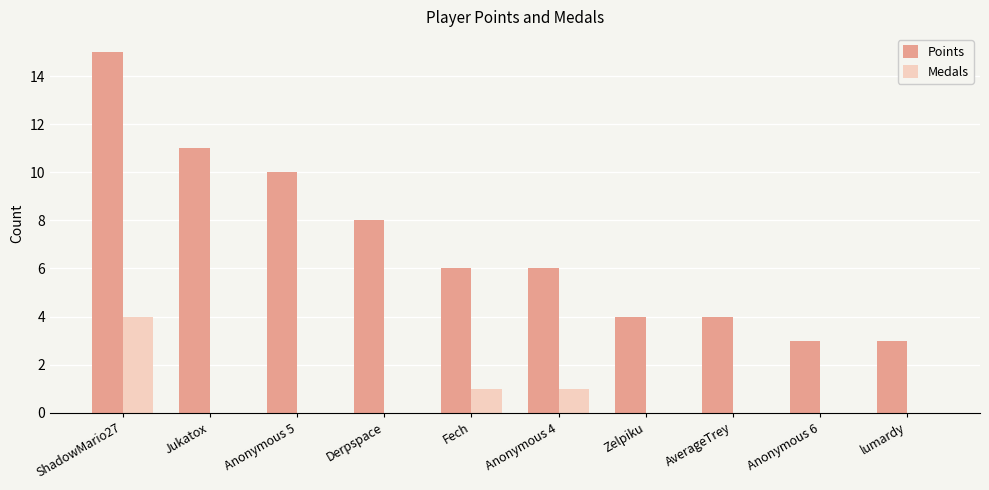

What is the difference between the Points values at Anonymous 6 and Fech?

3